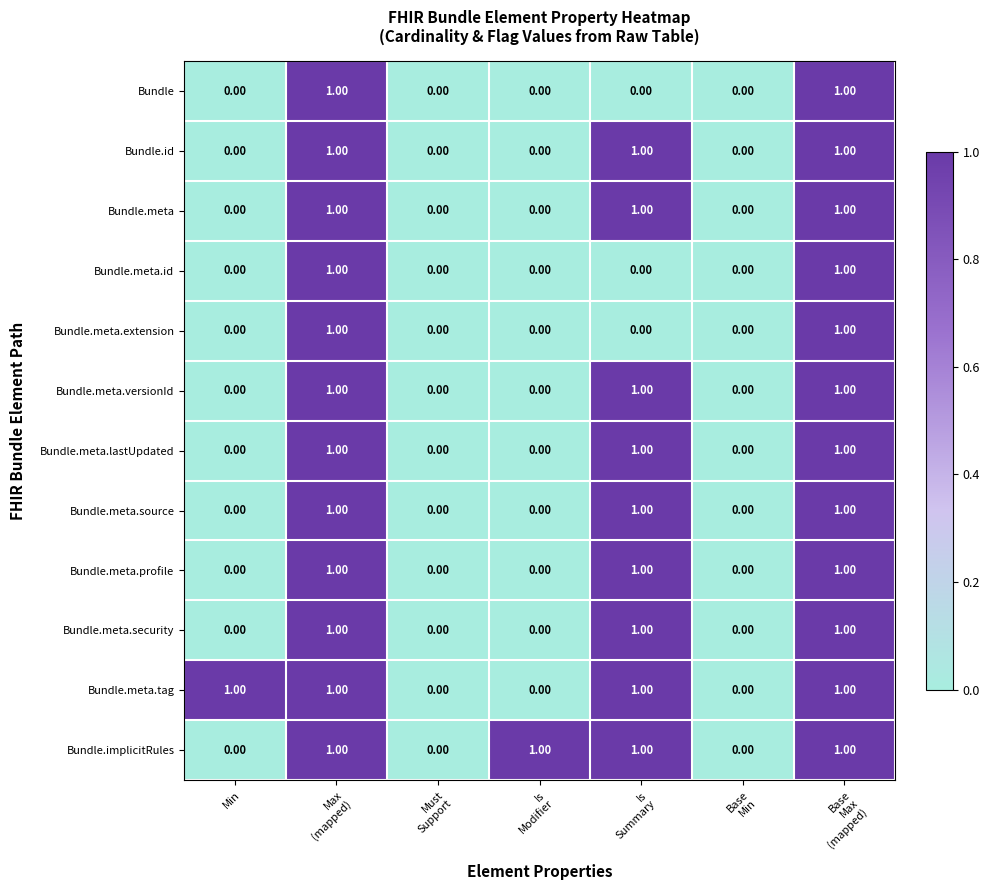

What is the sum of all Bundle.meta values?

3